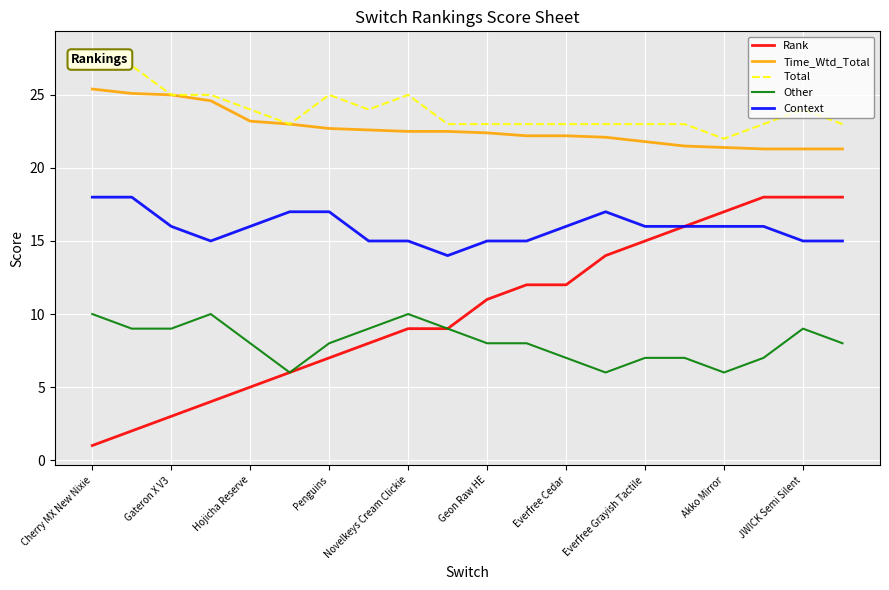

What is the lowest value of the Other series?

6.0